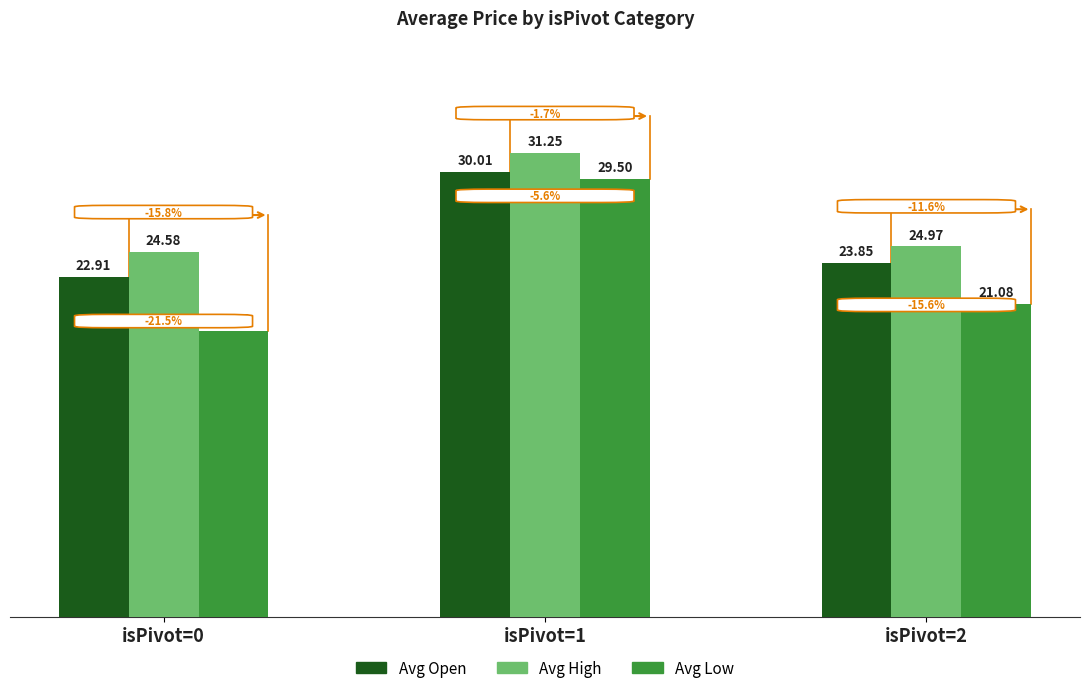

How many data points in Avg Open are above 23?

2